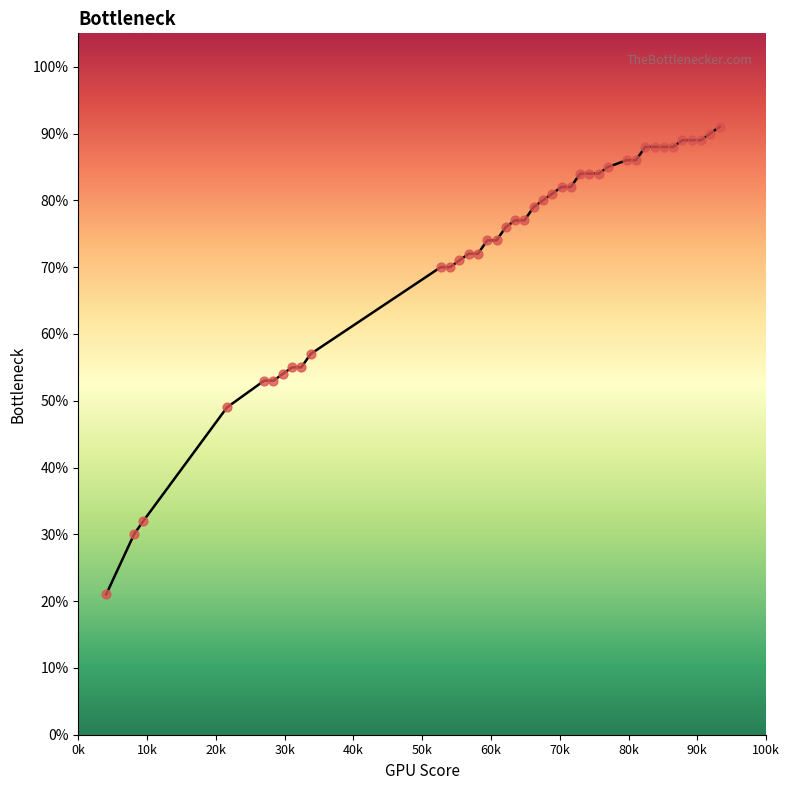

Is this an area chart (filled region under the line)?

Yes